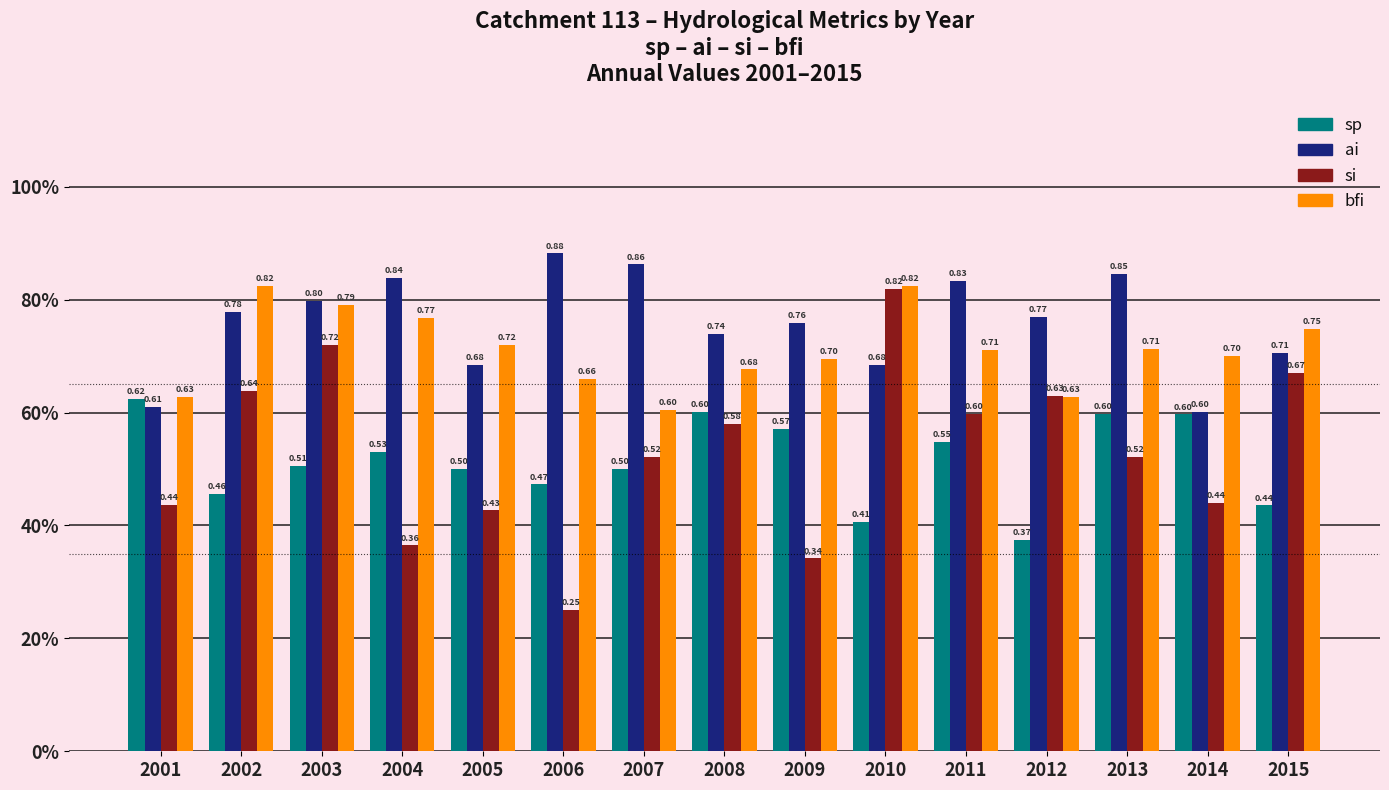

Are the bars grouped side by side (vs. stacked)?

Yes